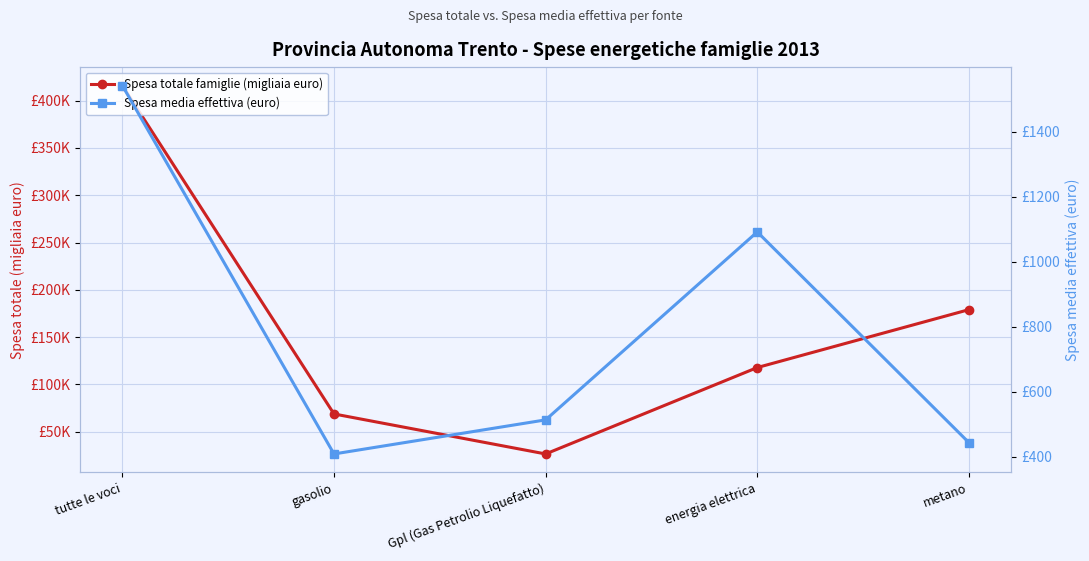

What is the value of the Spesa media effettiva (euro) point at the 2nd from the left?

408